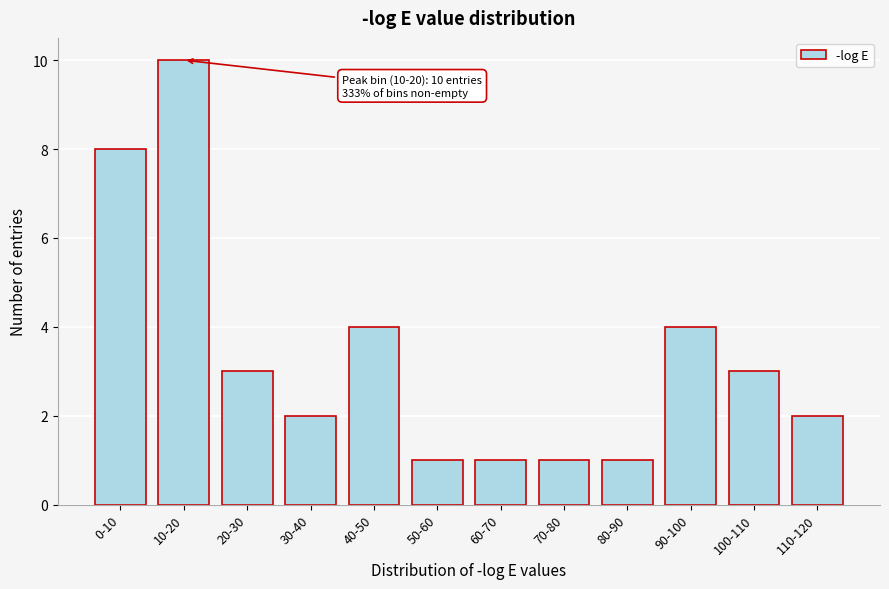

Reading left to right, transcribe all the data shown in this chart.

8	10	3	2	4	1	1	1	1	4	3	2